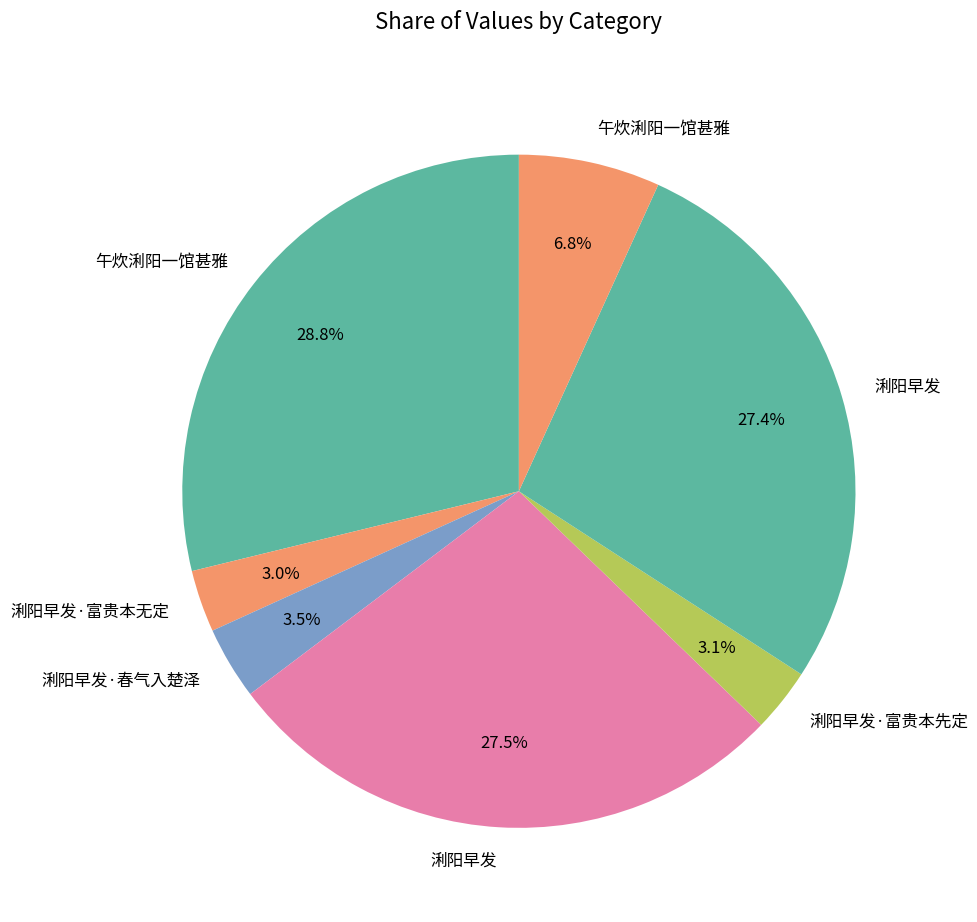

Which category has the biggest portion of the pie?

午炊浰阳一馆甚雅